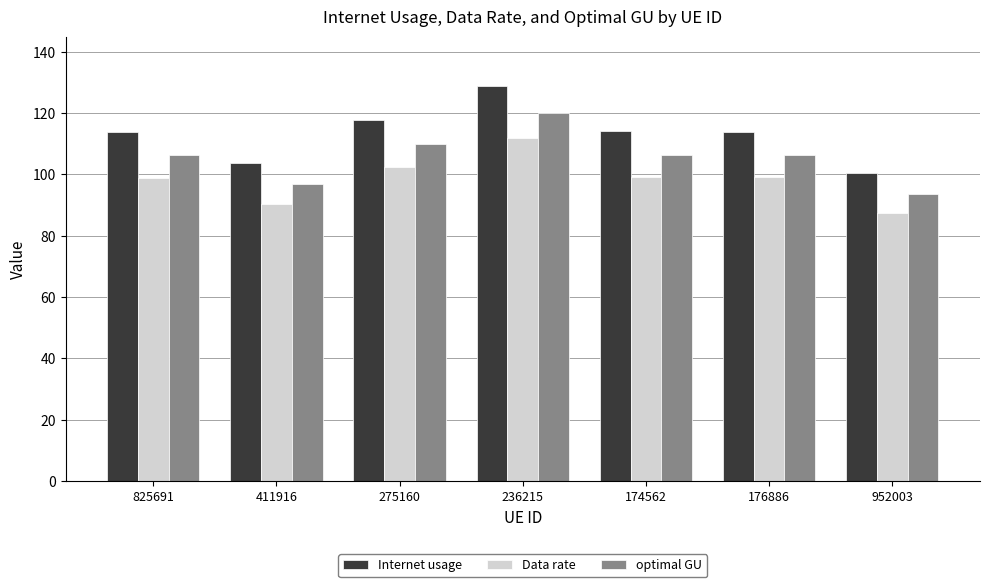

How many series are shown in this chart?

3